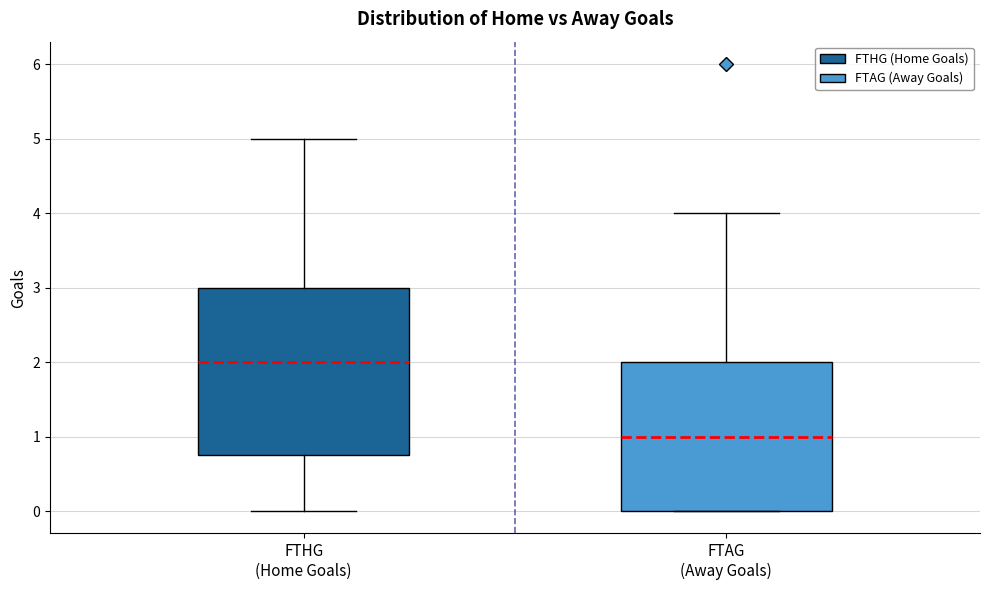

Comparing the boxes themselves (not the whiskers), which one is the tallest?

FTHG (Home Goals)